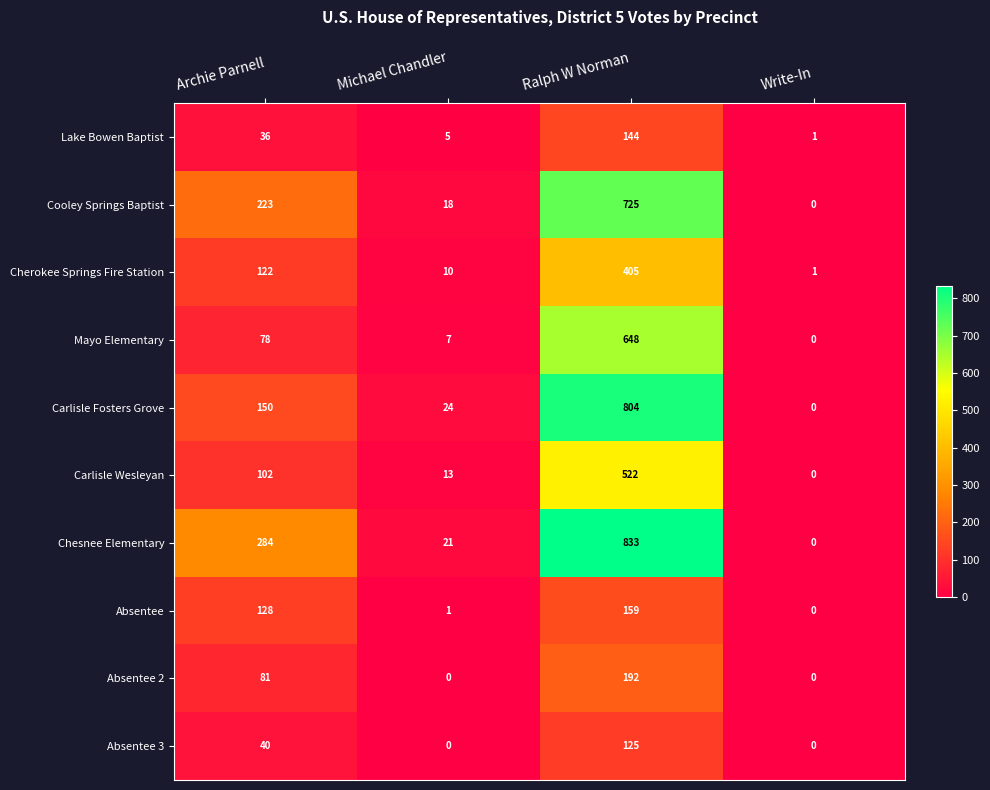

What is the difference between the highest and lowest values at Ralph W Norman?

708